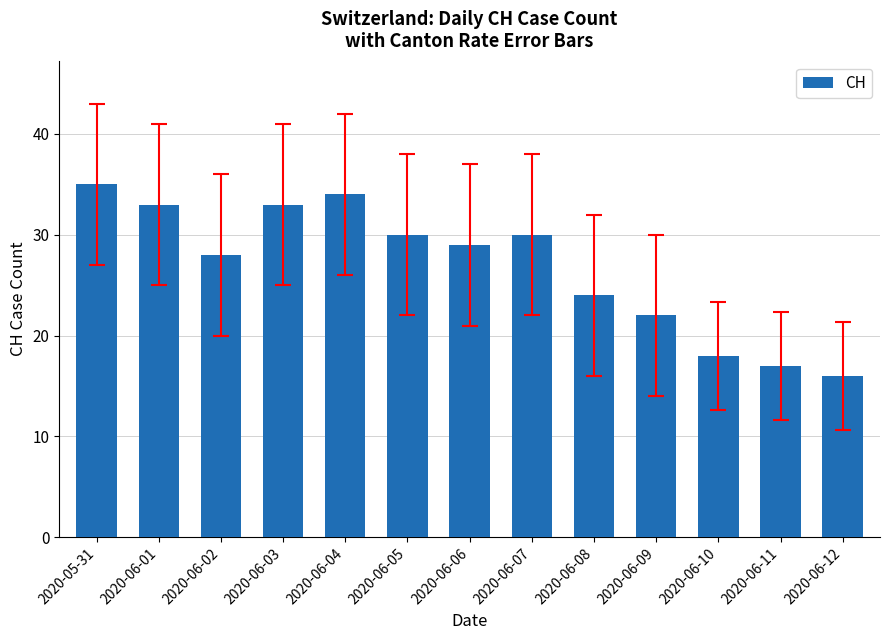

Reading left to right, transcribe all the data shown in this chart.

35	33	28	33	34	30	29	30	24	22	18	17	16